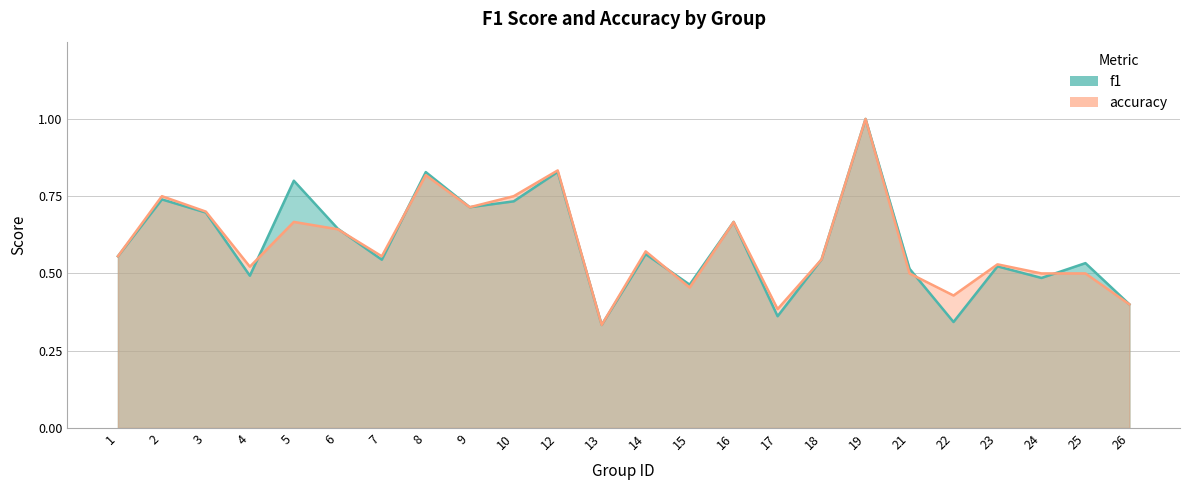

Rank the series by their average value, from highest to lowest.

accuracy, f1